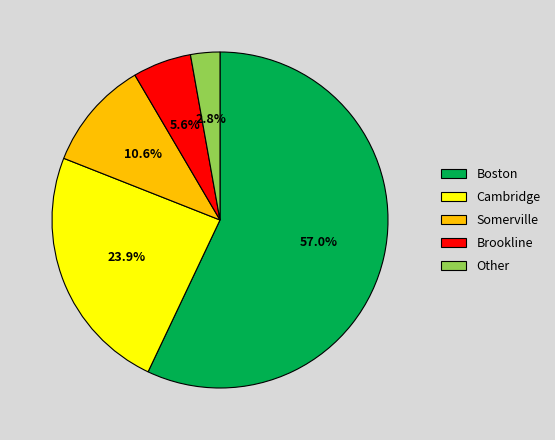

Approximately how many times larger is the value at Somerville compared to Brookline?

1.9